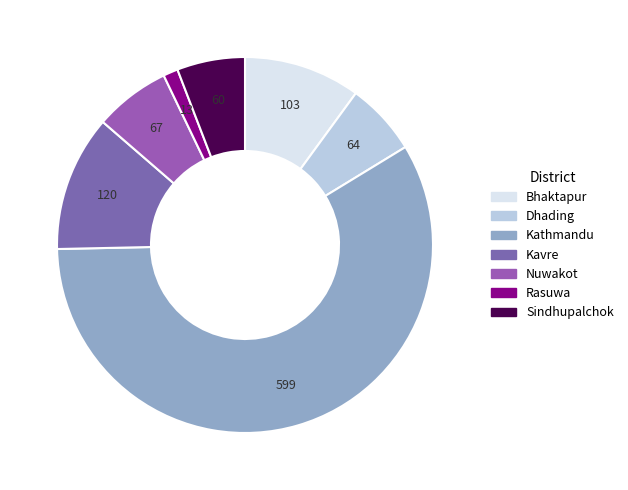

How many segments does this pie chart have?

7